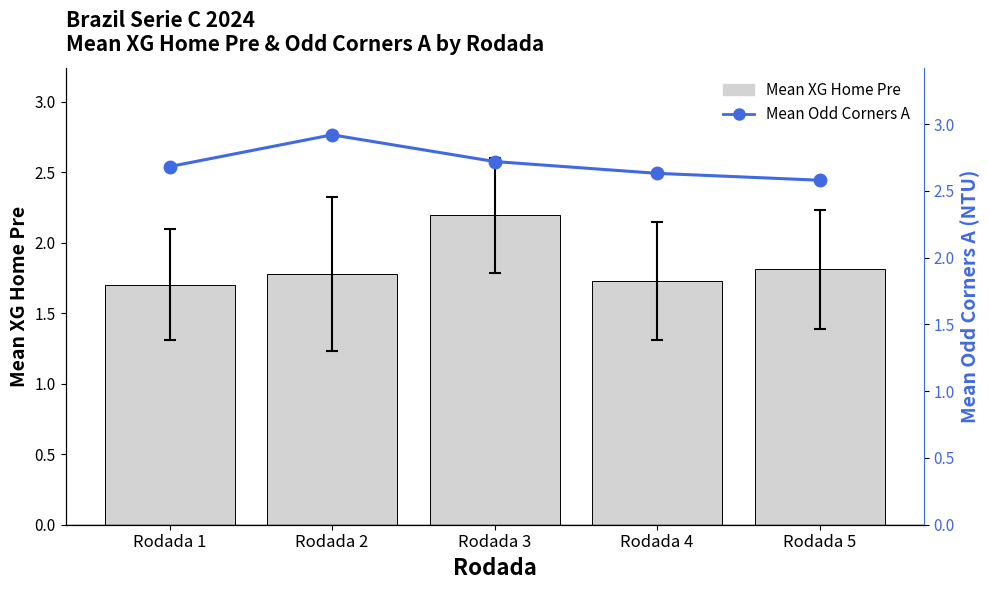

What is the greatest value displayed?

2.9